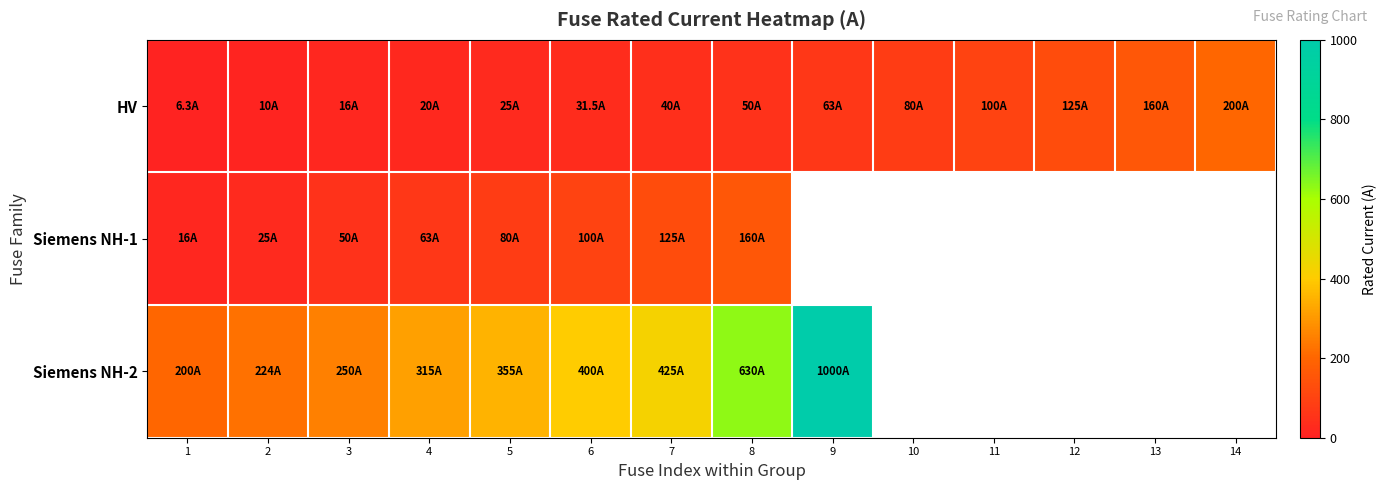

Between 10 and 5, which is larger?

10